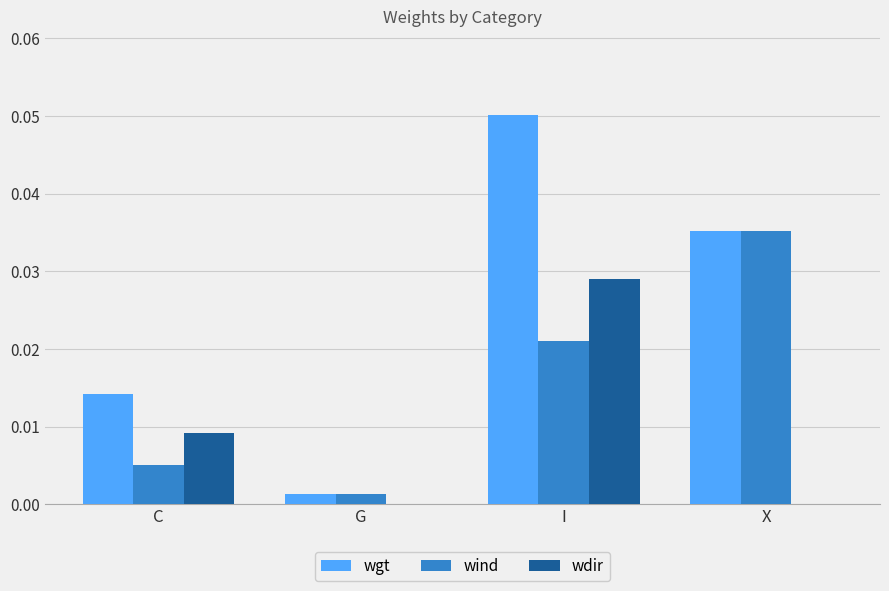

At which label is wgt closest to 0?

G